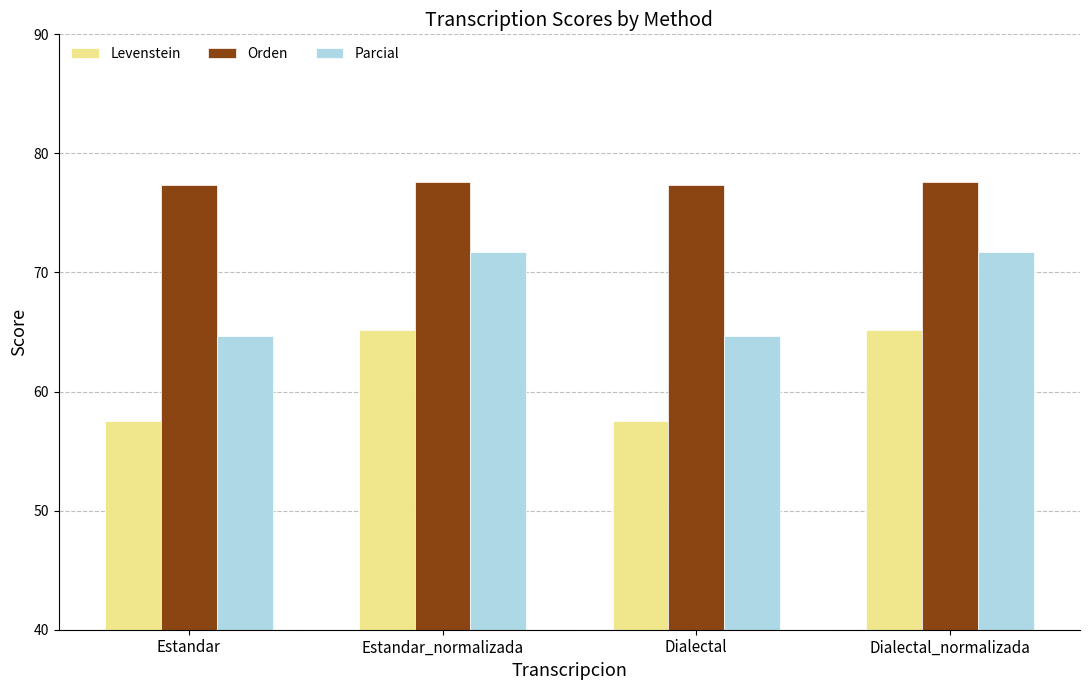

Is it true that Parcial equals 98.3 at Estandar?

False